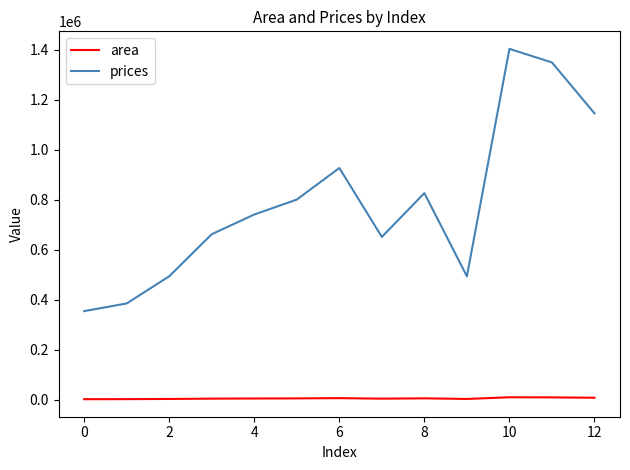

What is the difference between the maximum and minimum values in the prices series?

1049095.5